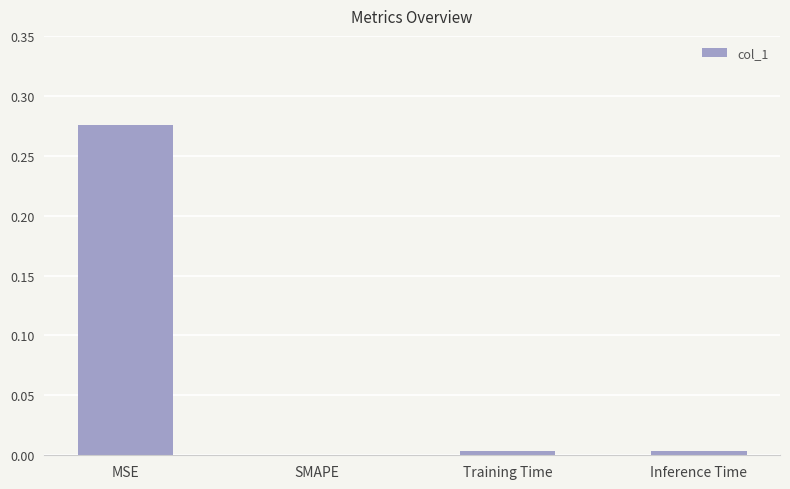

Which has a higher value, Training Time or MSE?

MSE